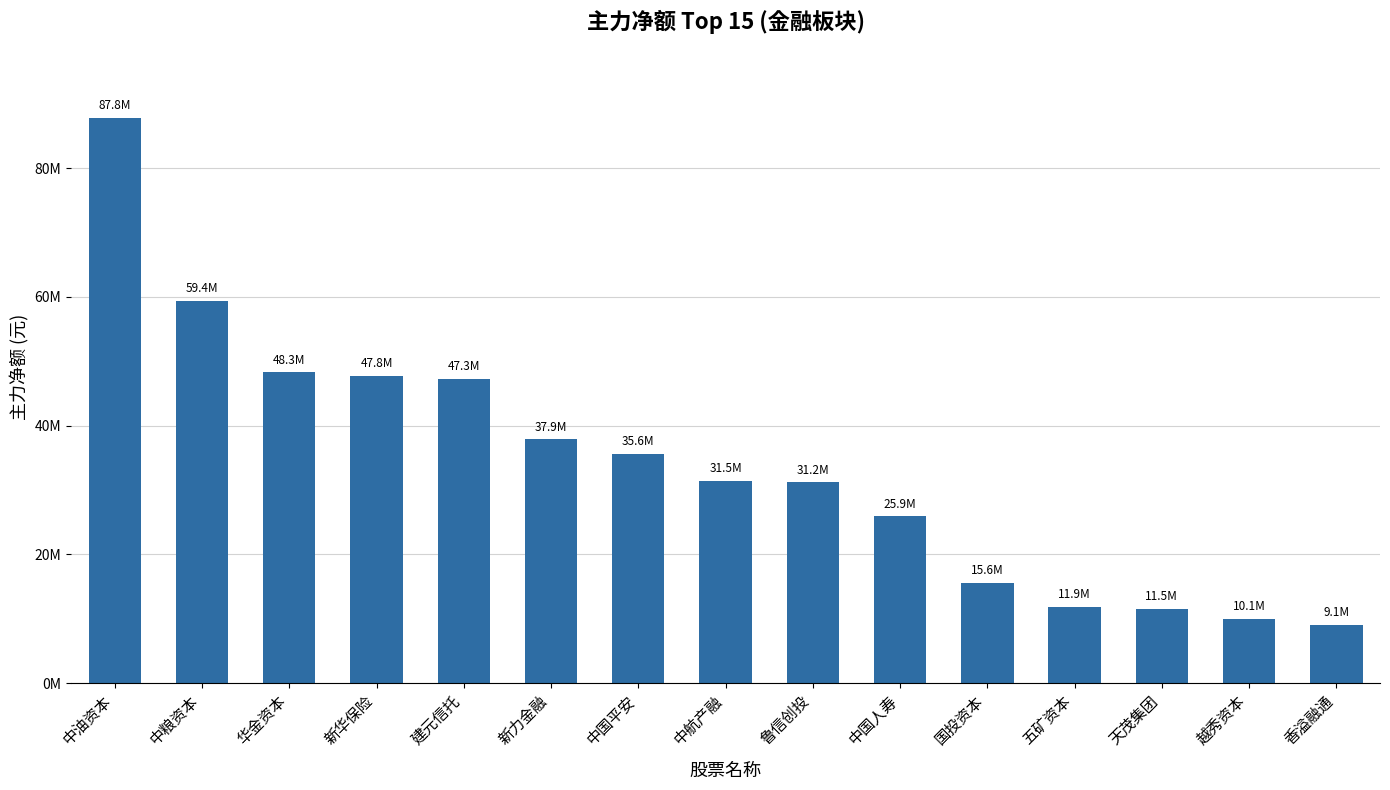

What is the minimum value shown in the chart?

9083851